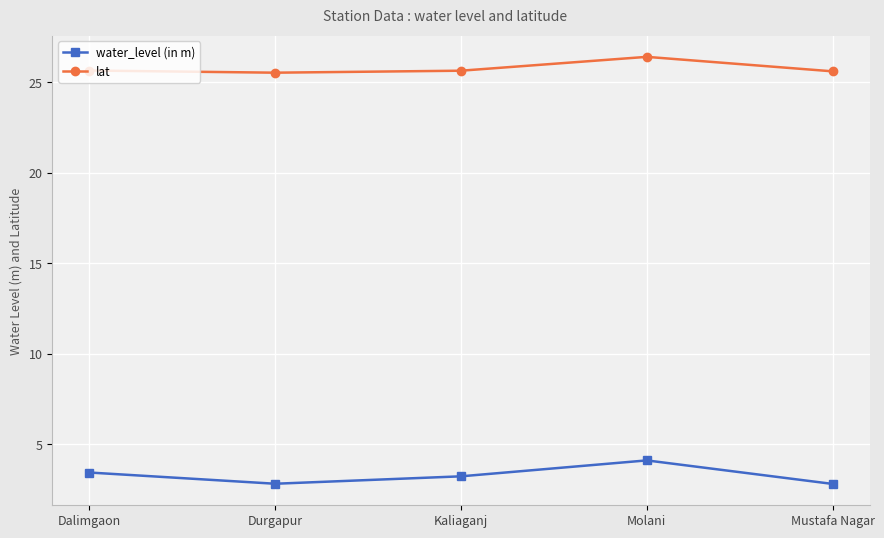

Which category has the highest value across all series?

Molani